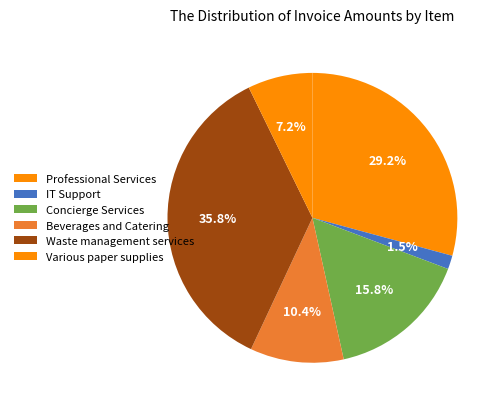

How many slices are in this pie chart?

6